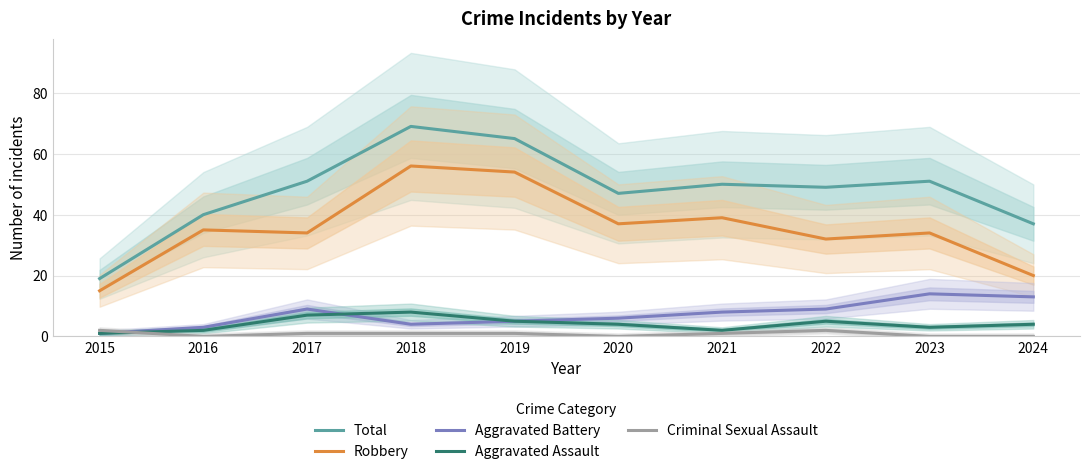

Read the Aggravated Assault value at 2016.

2